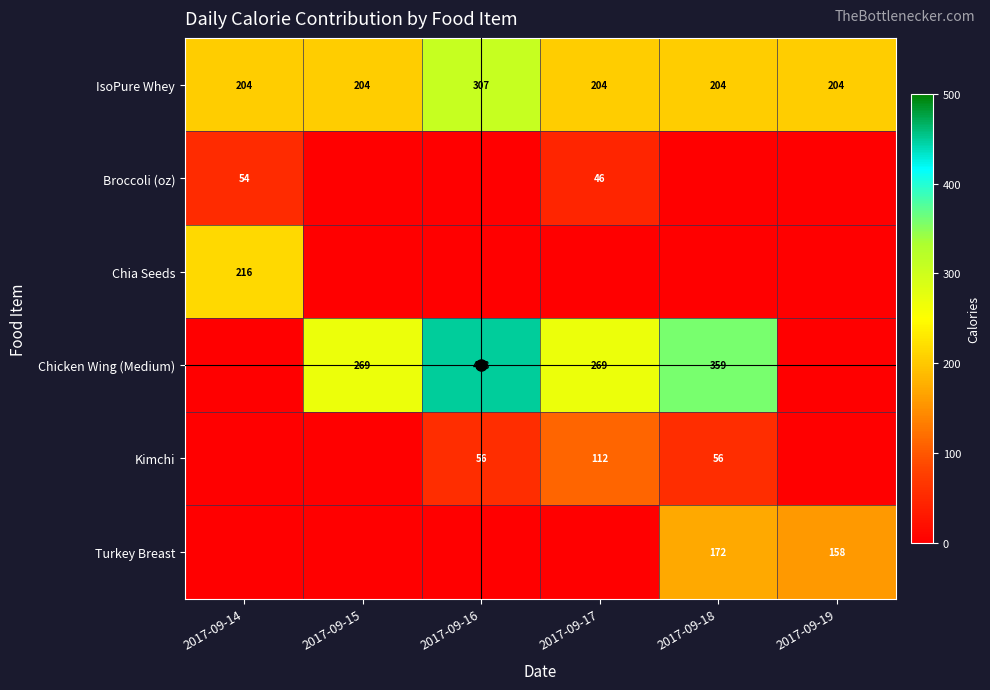

What is the difference between the maximum and minimum values in the IsoPure Whey series?

102.2